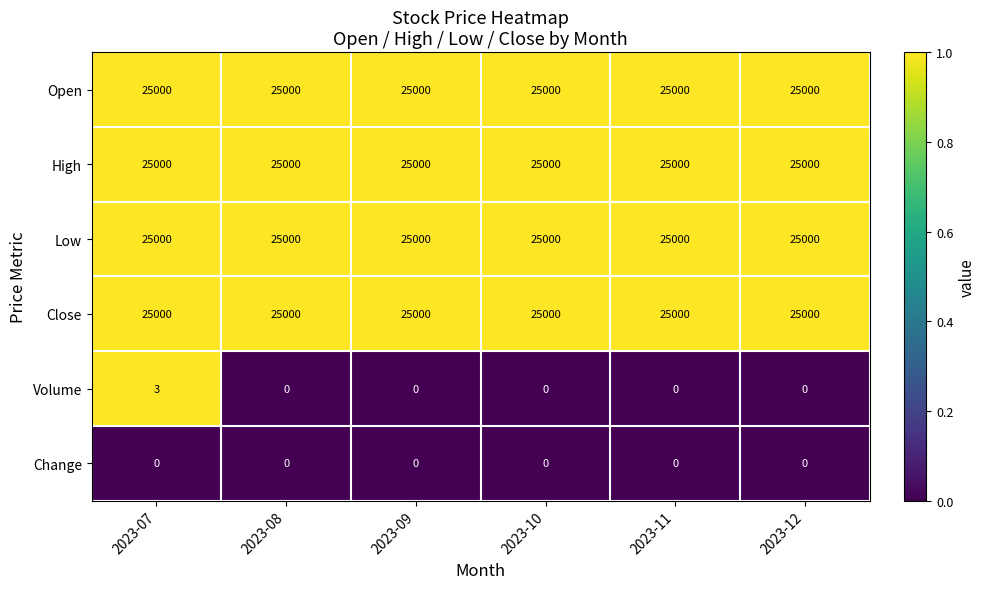

What value does the High series have at 2023-09?

25000